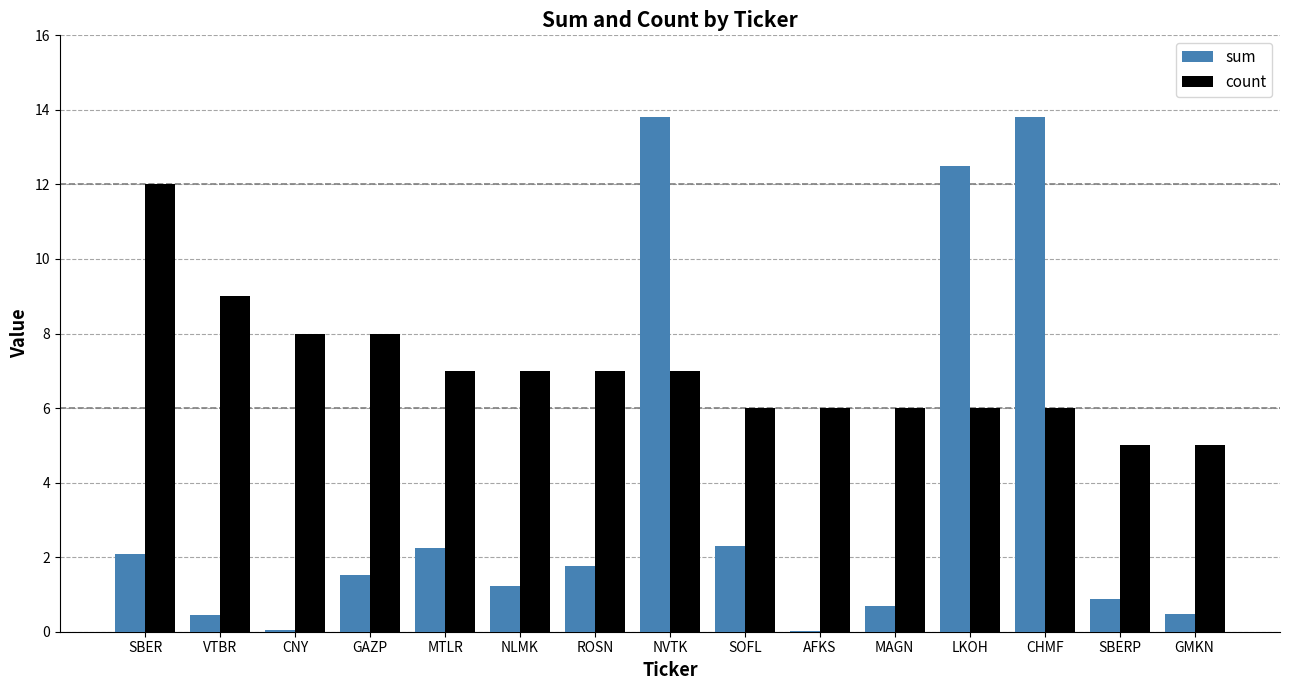

What is the total value across all series at SBER?

14.1